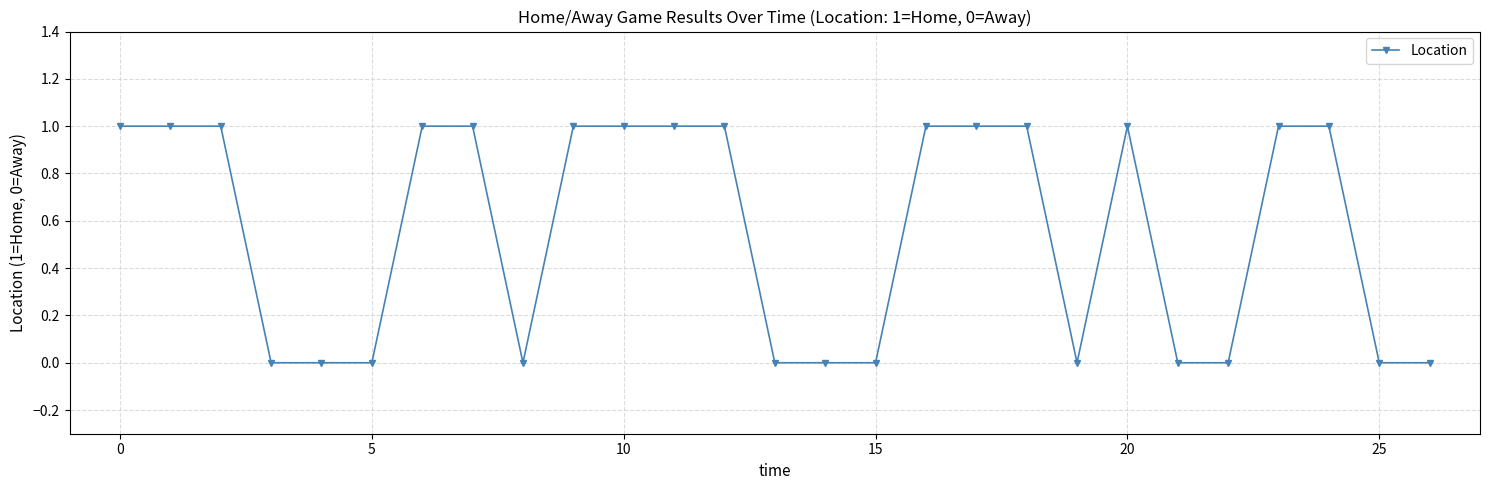

How many distinct data groups are displayed?

1